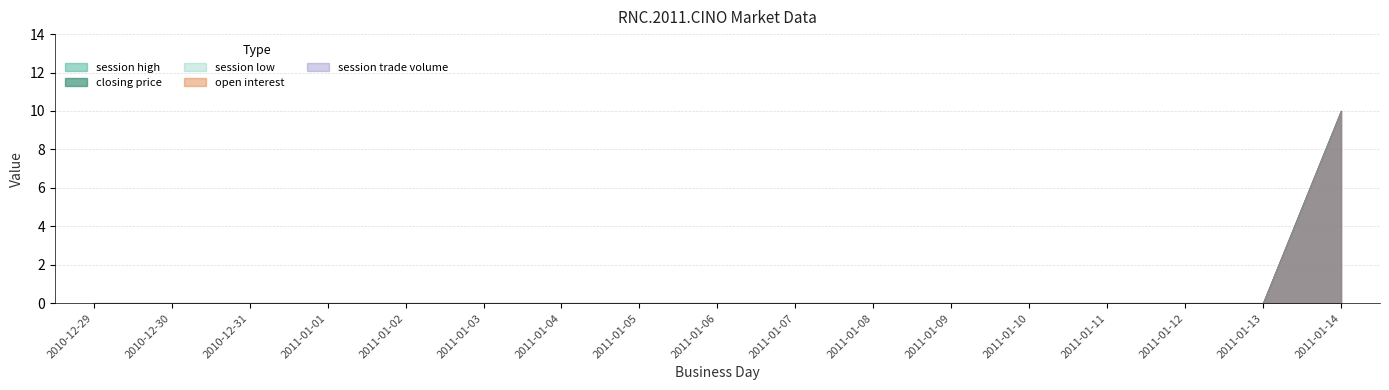

How many lines are shown in the chart?

6